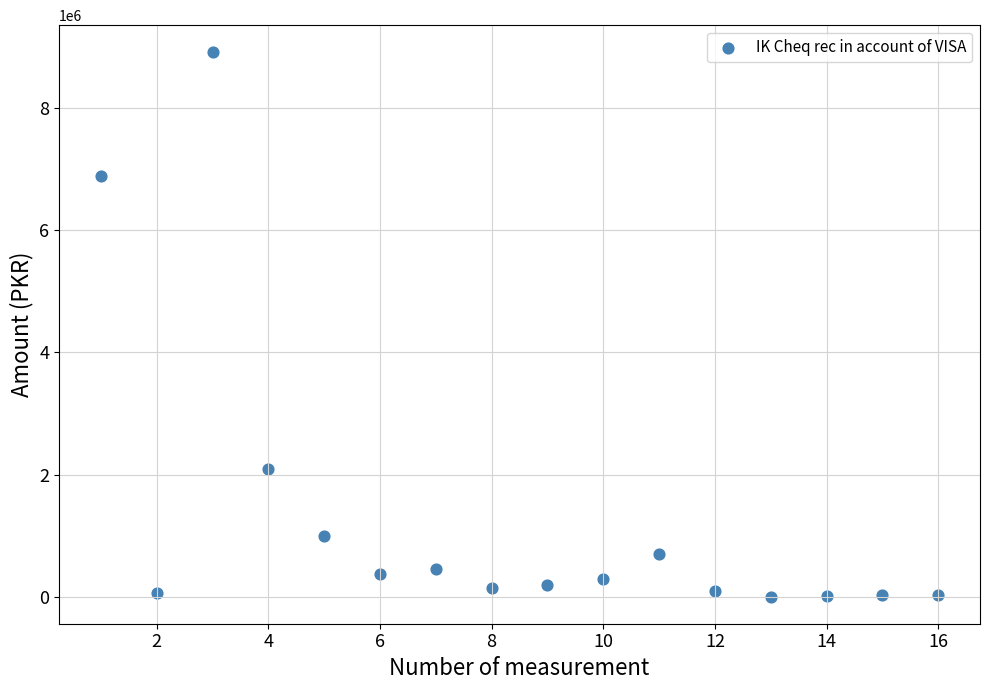

What is the range of Y values (max minus min)?

8893386.0